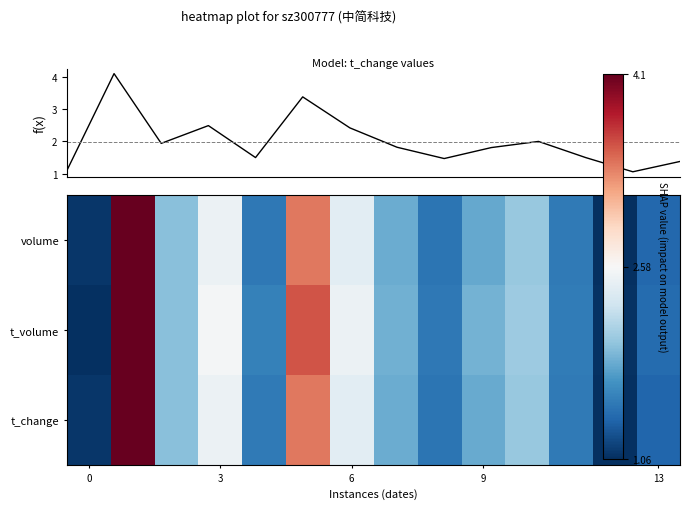

What is the average value of the volume series?

2.0